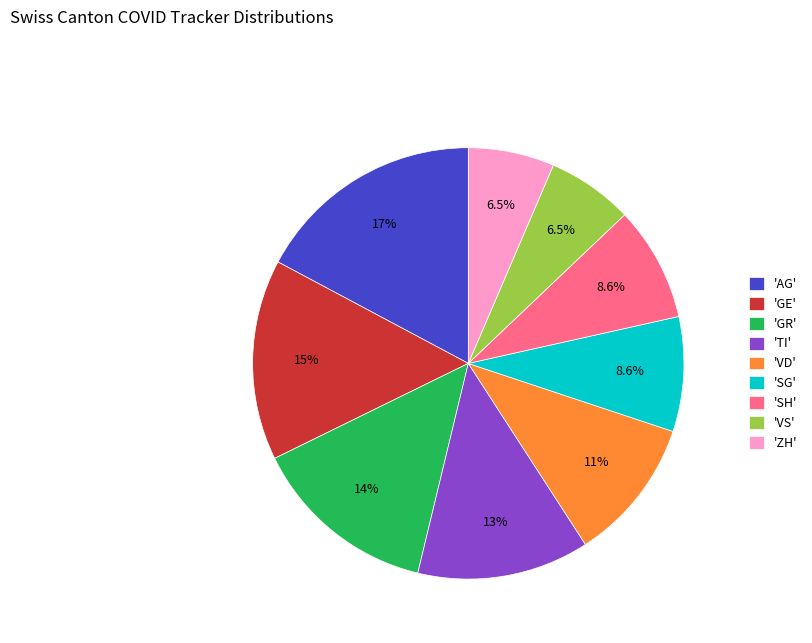

Does 'TI' represent more than half of the total?

No